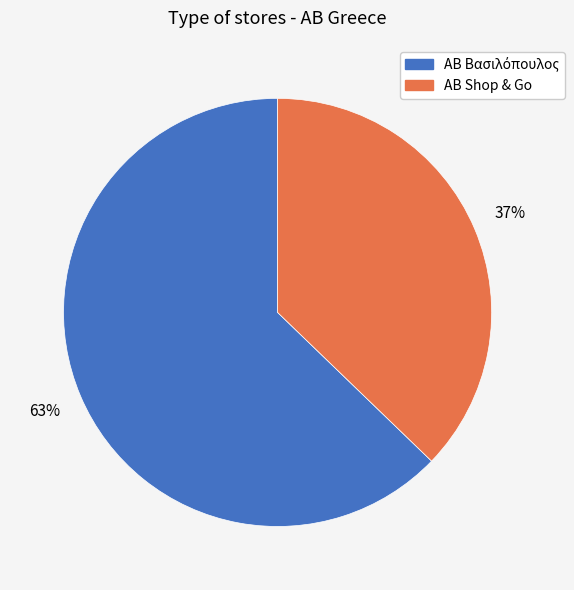

To the nearest percent, what is the average slice percentage?

50%